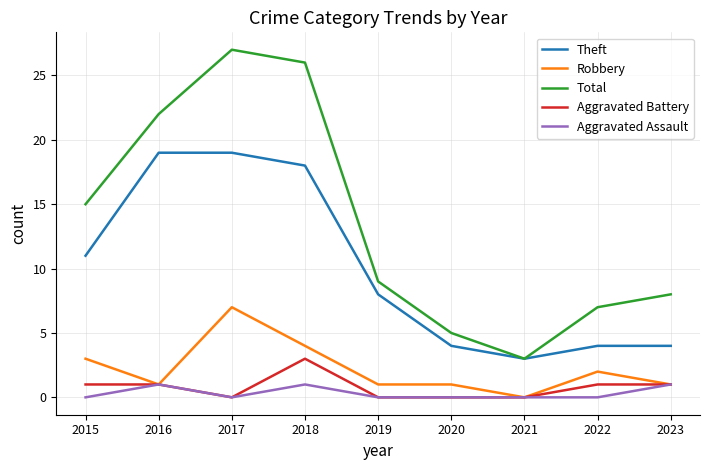

At which category does Theft reach its first local valley?

2021